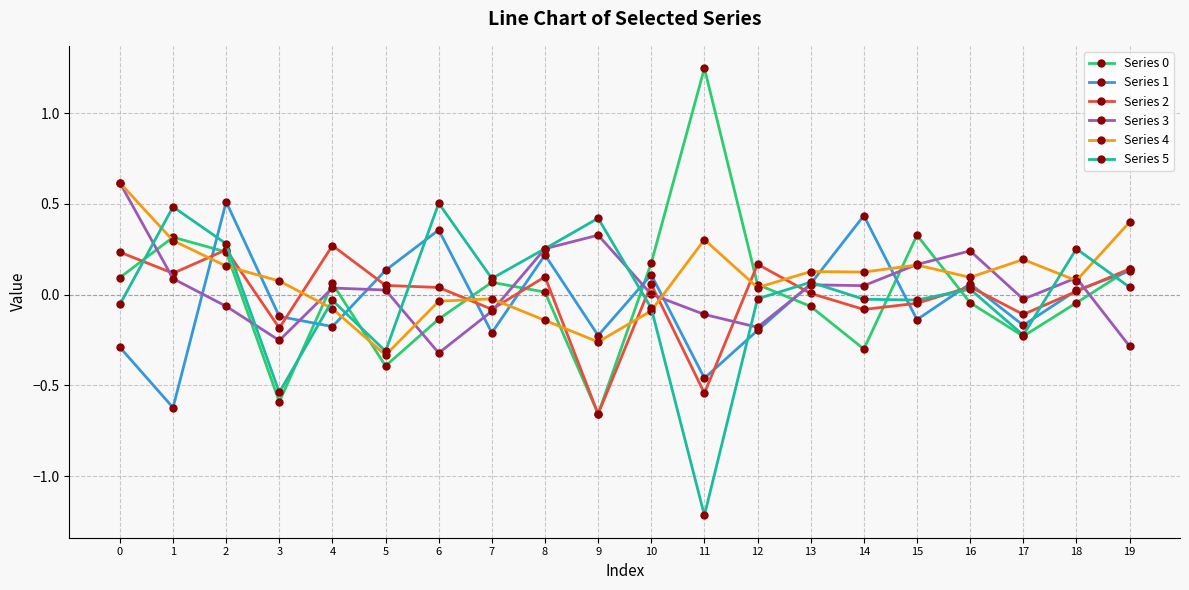

At which category does Series 2 reach its first local valley?

1